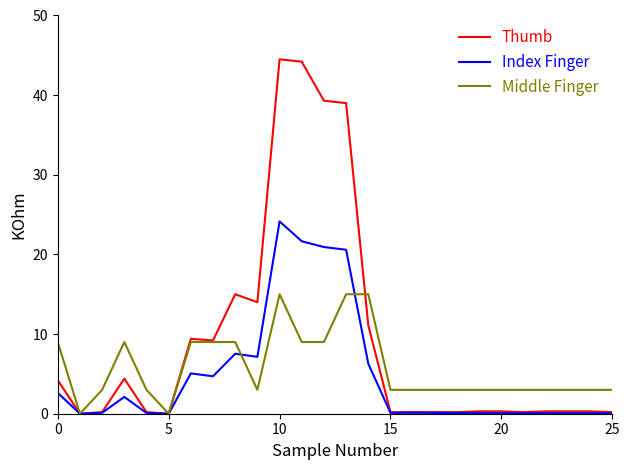

Rank the series by their maximum value, from highest to lowest.

Thumb, Index Finger, Middle Finger